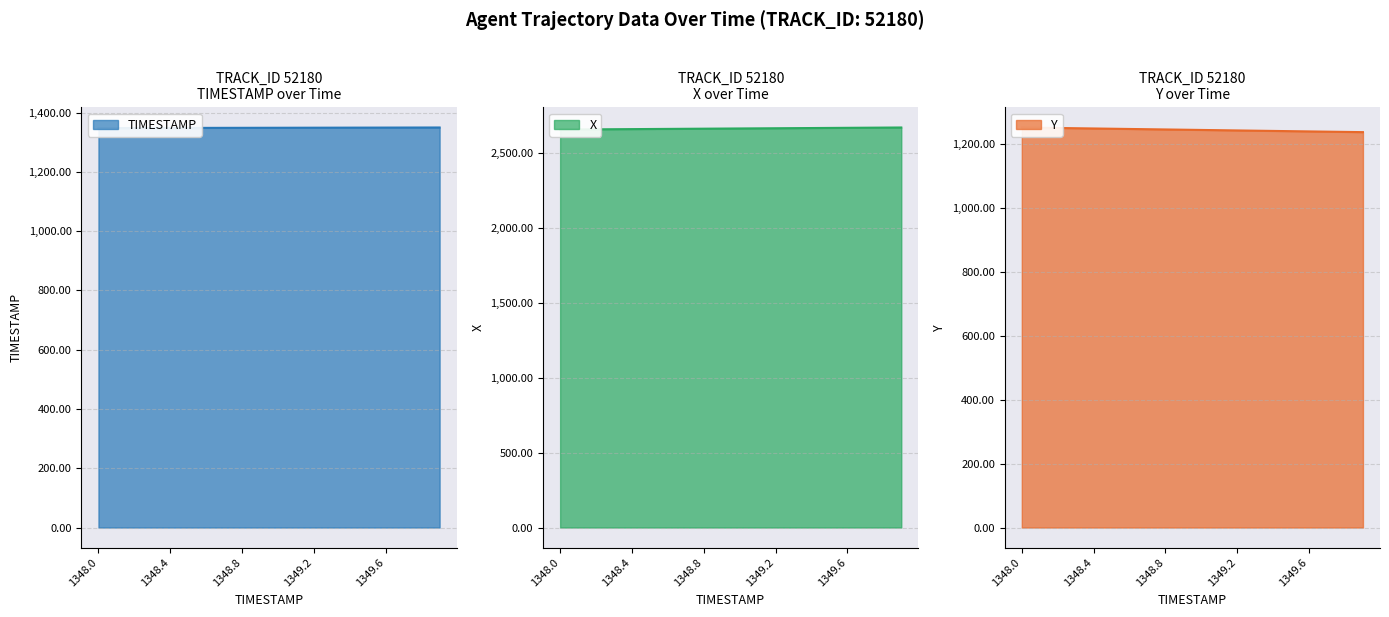

True or false: X and TIMESTAMP intersect in this chart.

False